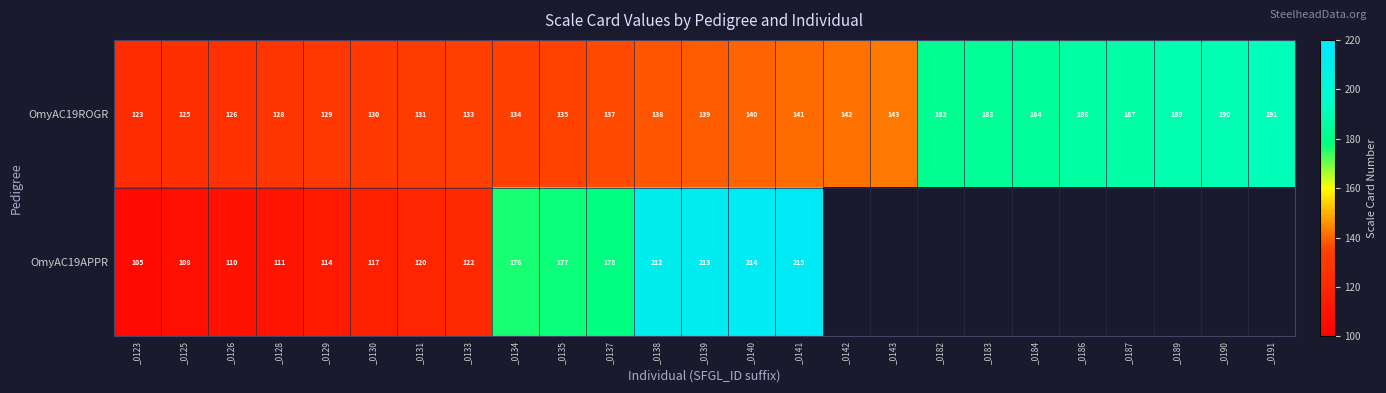

Which category has the lowest value across all series?

_0142